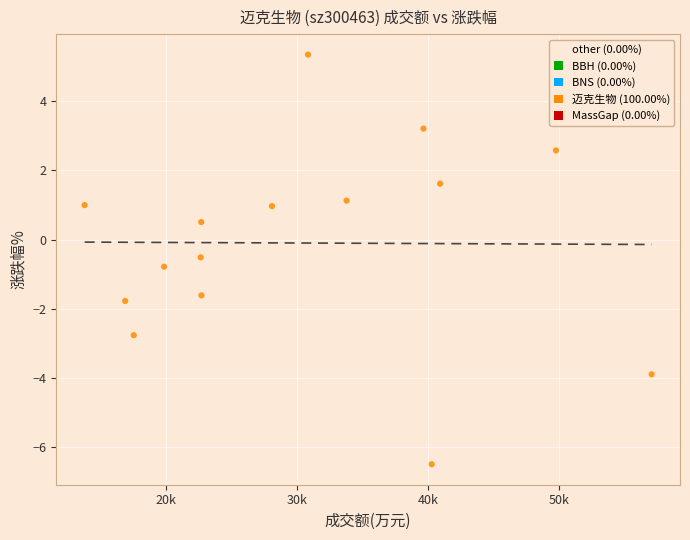

What is the range of Y values (max minus min)?

11.8